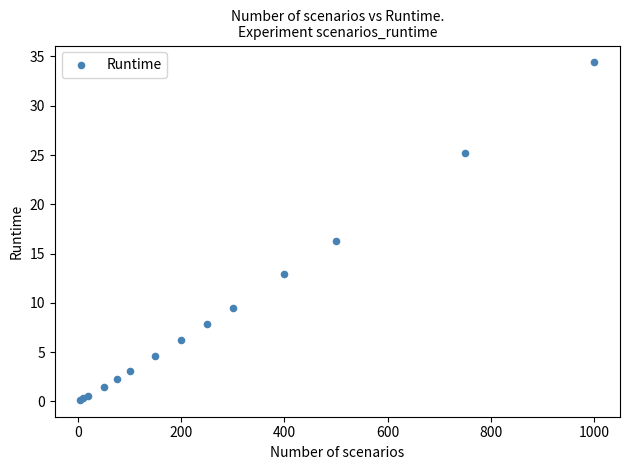

What Y value in the scatter plot is closest to 17?

16.3